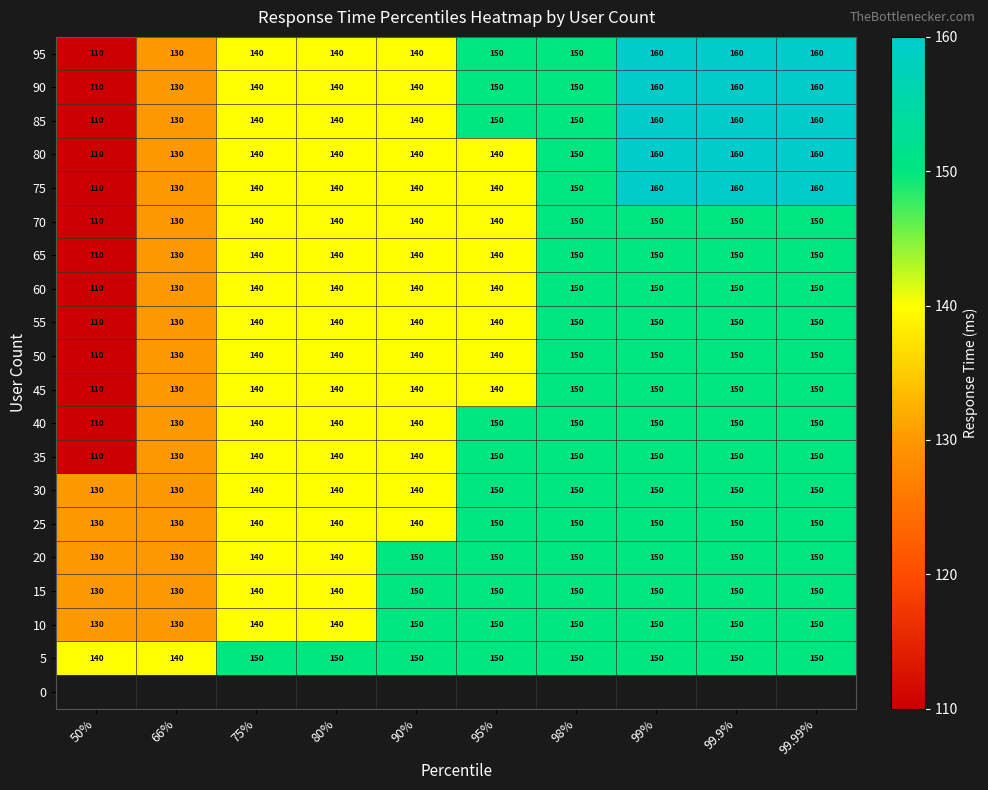

Which category has the lowest value in the 80 series?

50%